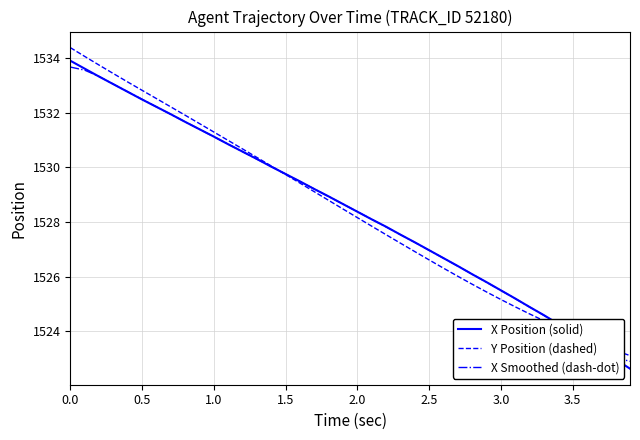

What is the highest value of the X Smoothed (dash-dot) series?

1533.7